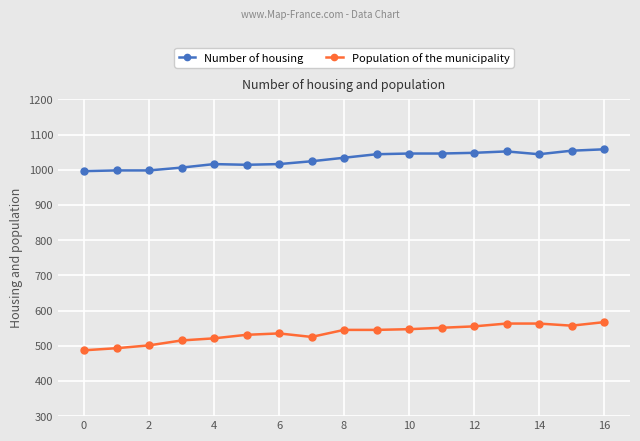

What is the minimum value for Number of housing?

996